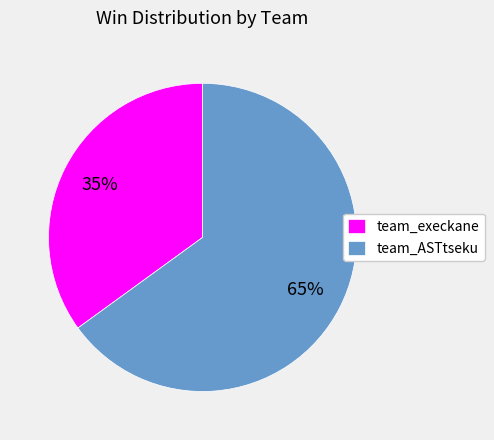

Between team_ASTtseku and team_execkane, which is larger?

team_ASTtseku